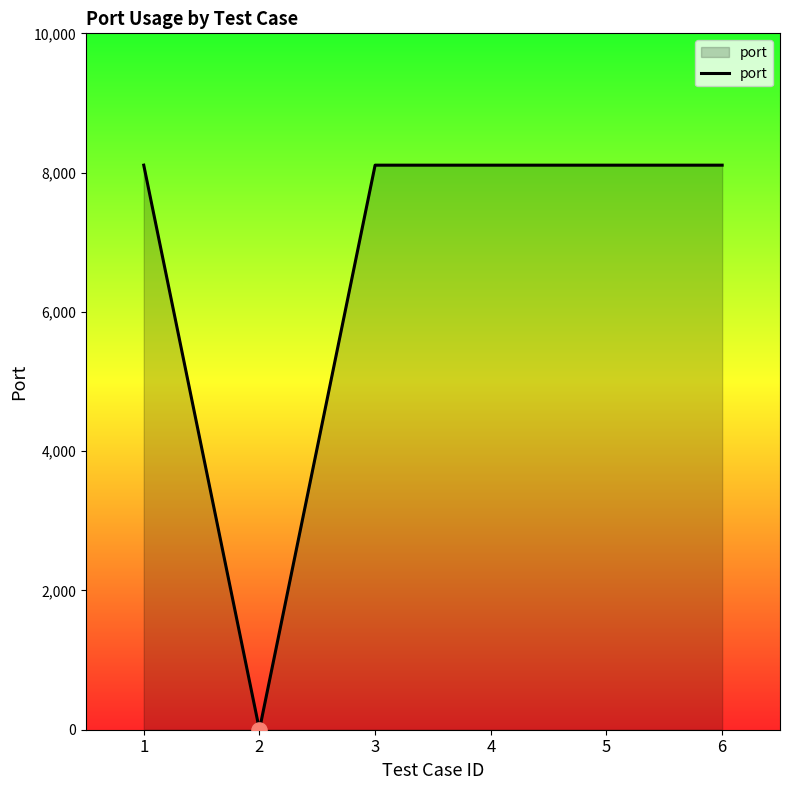

Which has a higher value, 2 or 5?

5